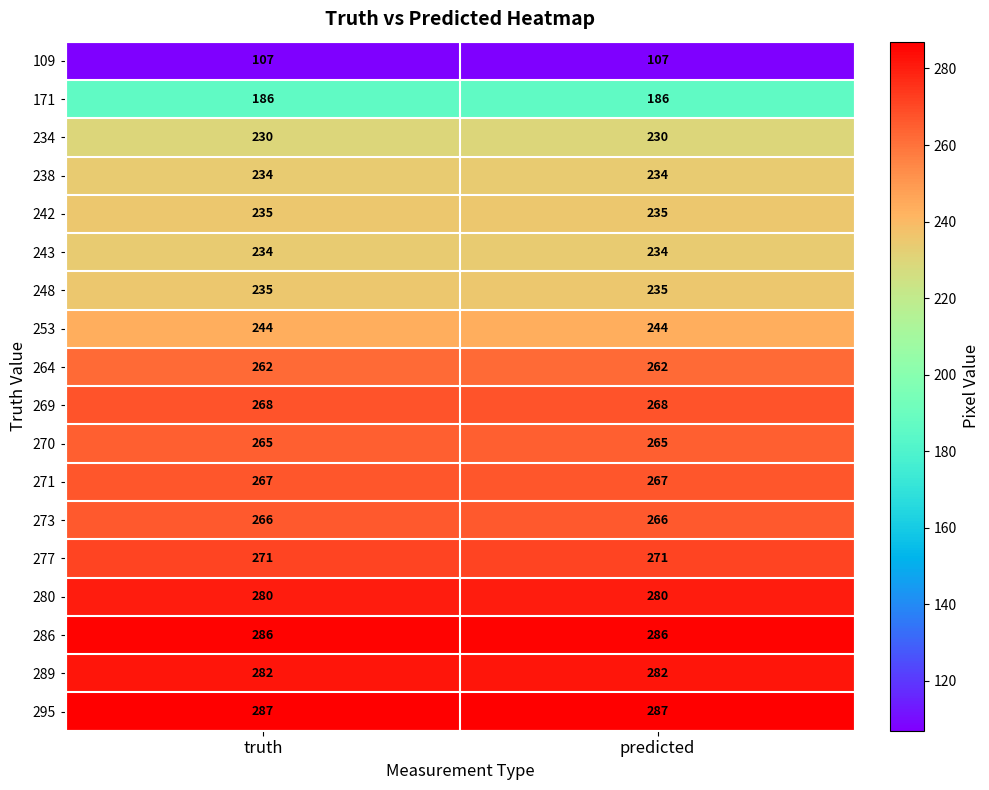

What is the spread (max minus min) of values at truth?

180